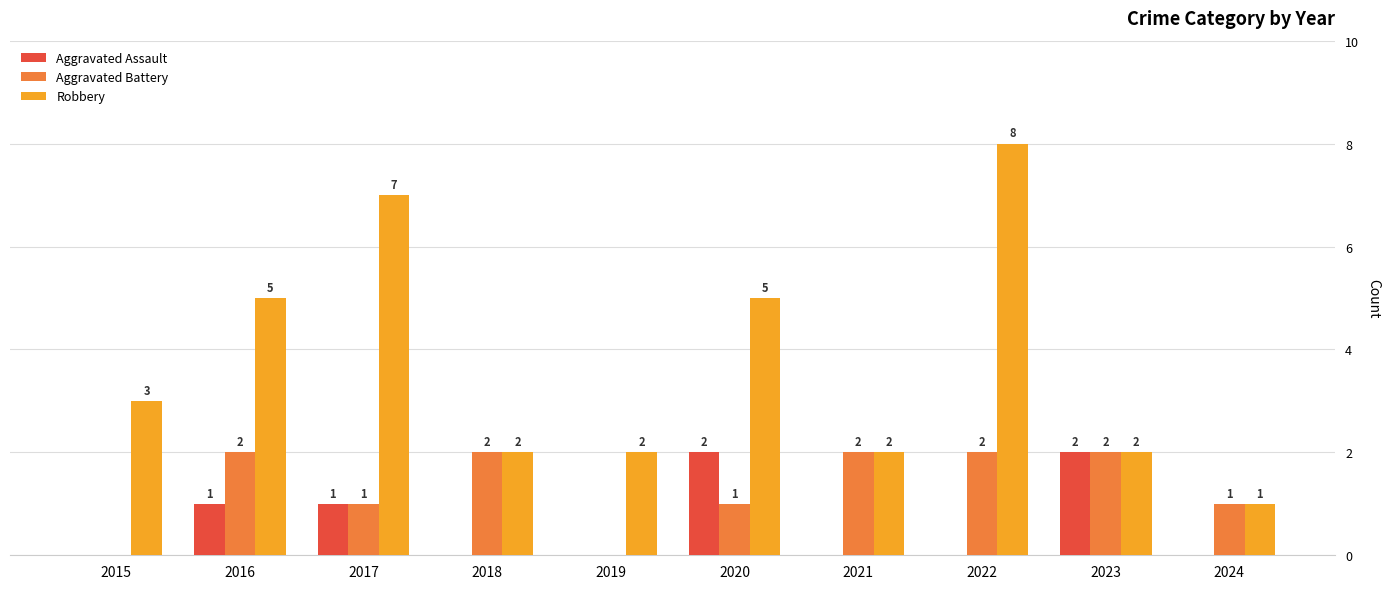

What is the average value of the Robbery series?

4